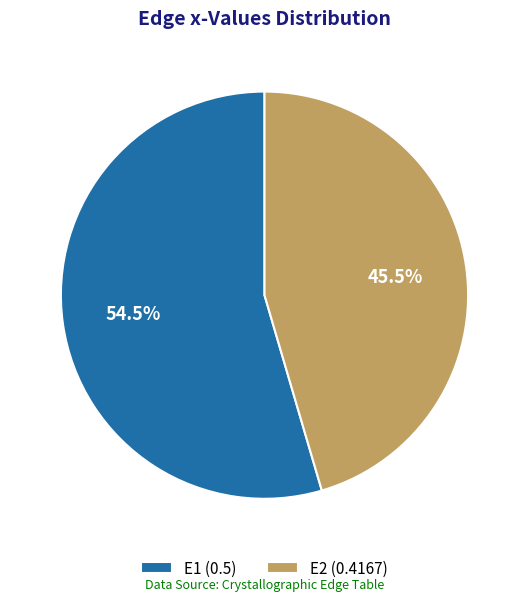

How many slices are in this pie chart?

2